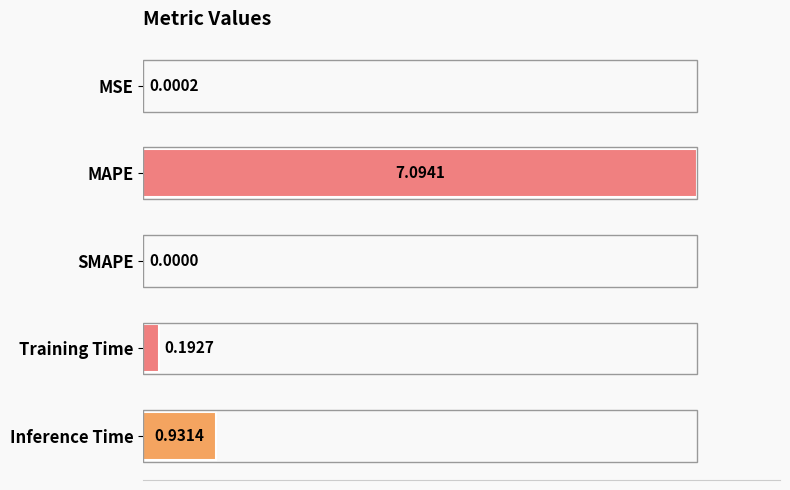

How many values exceed 0?

4